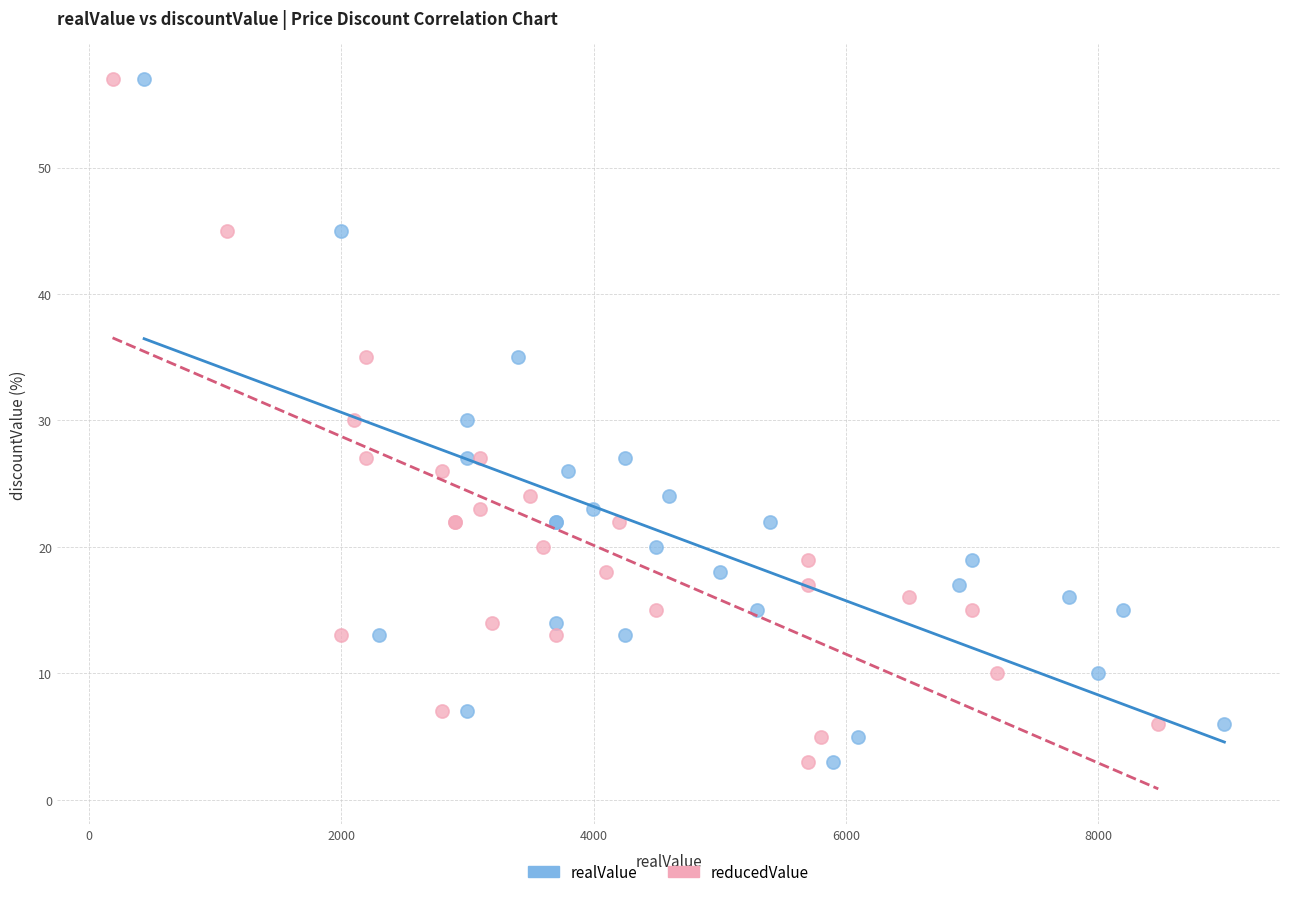

What are all the series names shown in the legend?

realValue, reducedValue